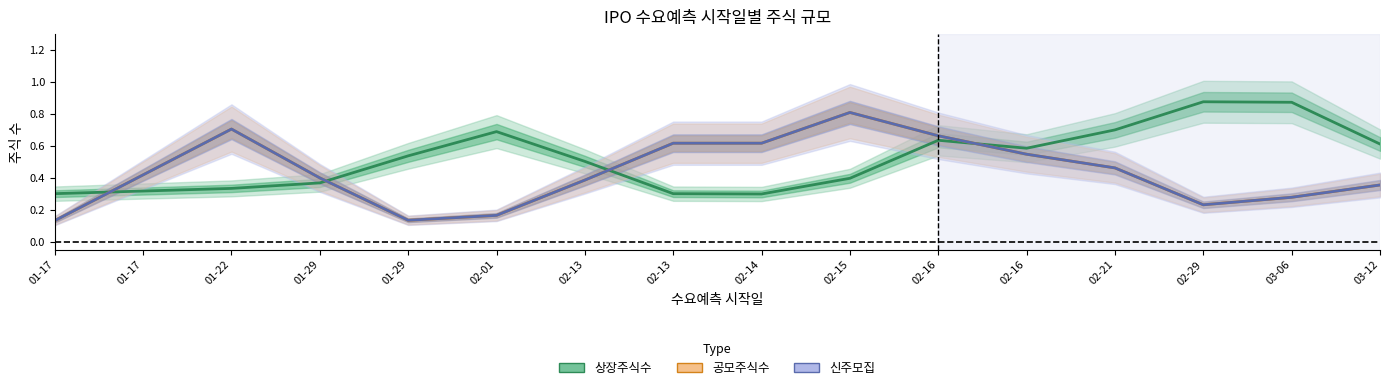

Reading left to right, transcribe all the data shown in this chart.

상장주식수: 01-17=0.3	01-17=0.3	01-22=0.3	01-29=0.4	01-29=0.5	02-01=0.7	02-13=0.5	02-13=0.3	02-14=0.3	02-15=0.4	02-16=0.6	02-16=0.6	02-21=0.7	02-29=0.9	03-06=0.9	03-12=0.6
공모주식수: 01-17=0.1	01-17=0.4	01-22=0.7	01-29=0.4	01-29=0.1	02-01=0.2	02-13=0.4	02-13=0.6	02-14=0.6	02-15=0.8	02-16=0.7	02-16=0.5	02-21=0.5	02-29=0.2	03-06=0.3	03-12=0.4
신주모집: 01-17=0.1	01-17=0.4	01-22=0.7	01-29=0.4	01-29=0.1	02-01=0.2	02-13=0.4	02-13=0.6	02-14=0.6	02-15=0.8	02-16=0.7	02-16=0.5	02-21=0.5	02-29=0.2	03-06=0.3	03-12=0.4